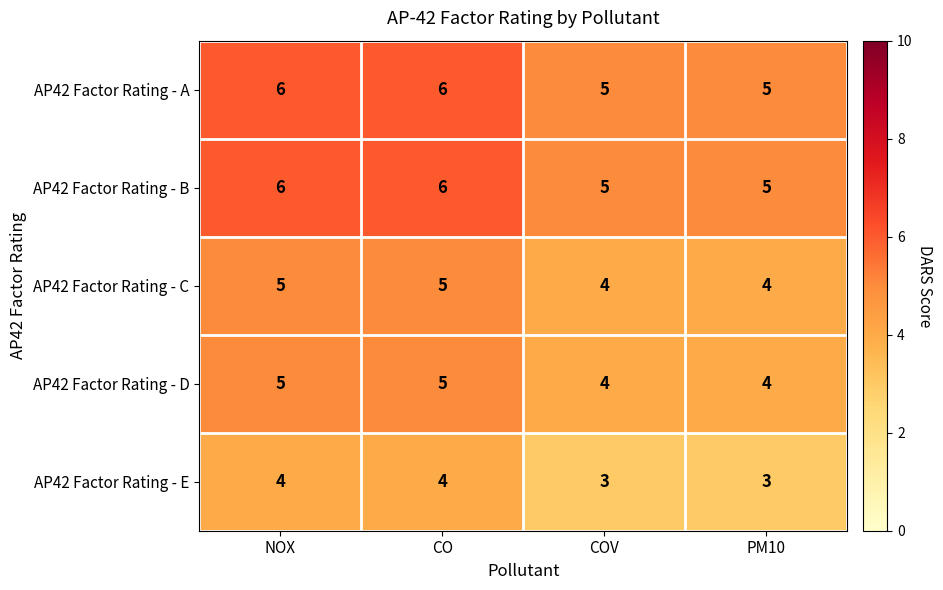

What is the sum of all AP42 Factor Rating - D values?

18